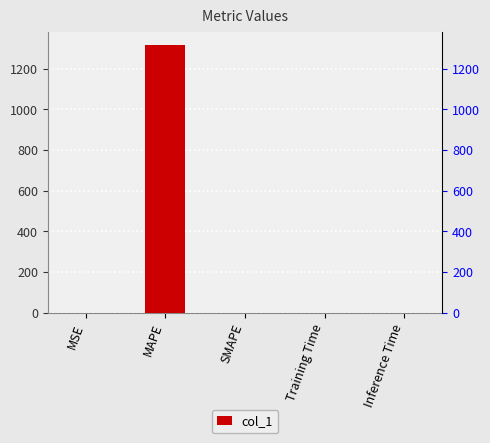

What is the sum of all values?

1316.3